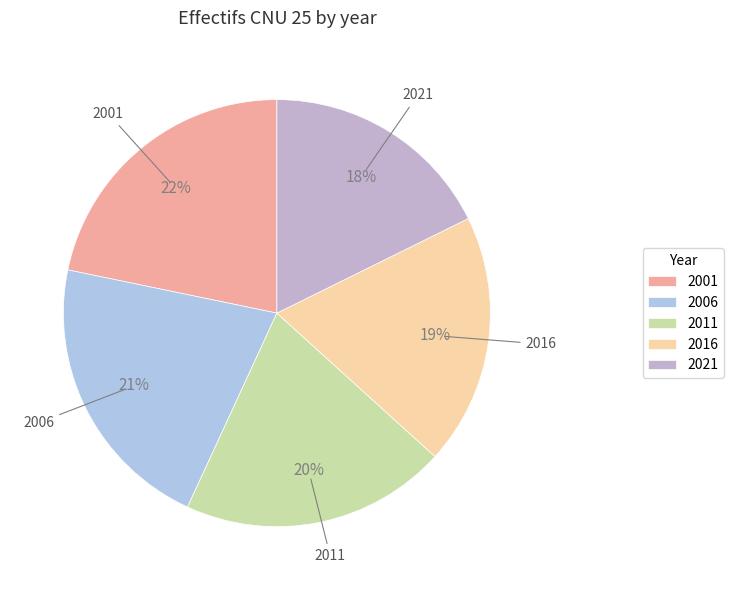

How many slices are in this pie chart?

5